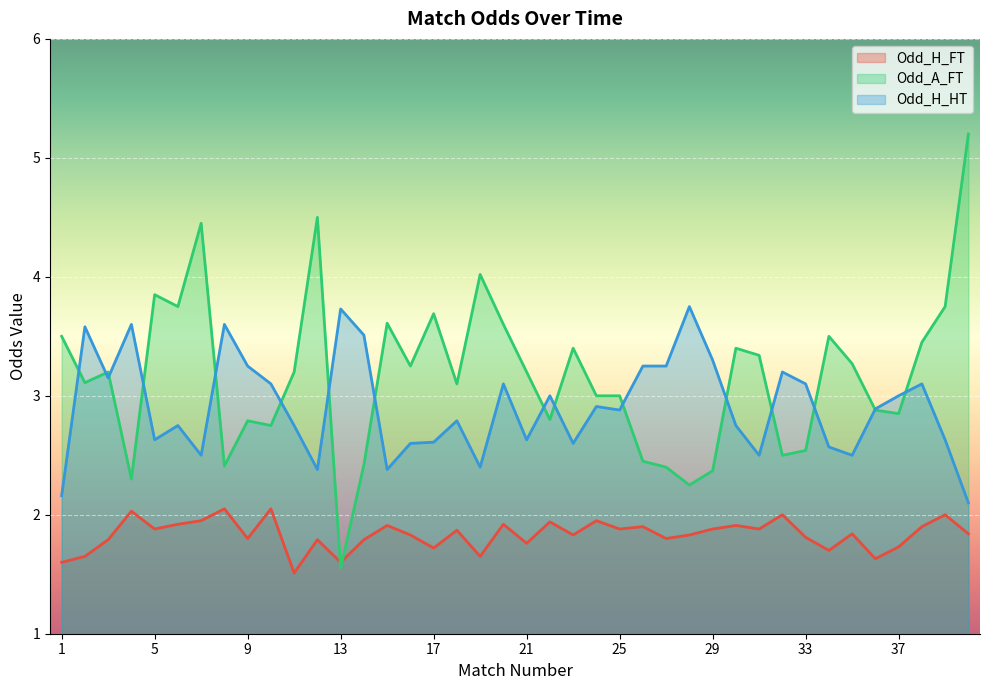

At 17, list the series in order from largest to smallest.

Odd_A_FT, Odd_H_HT, Odd_H_FT